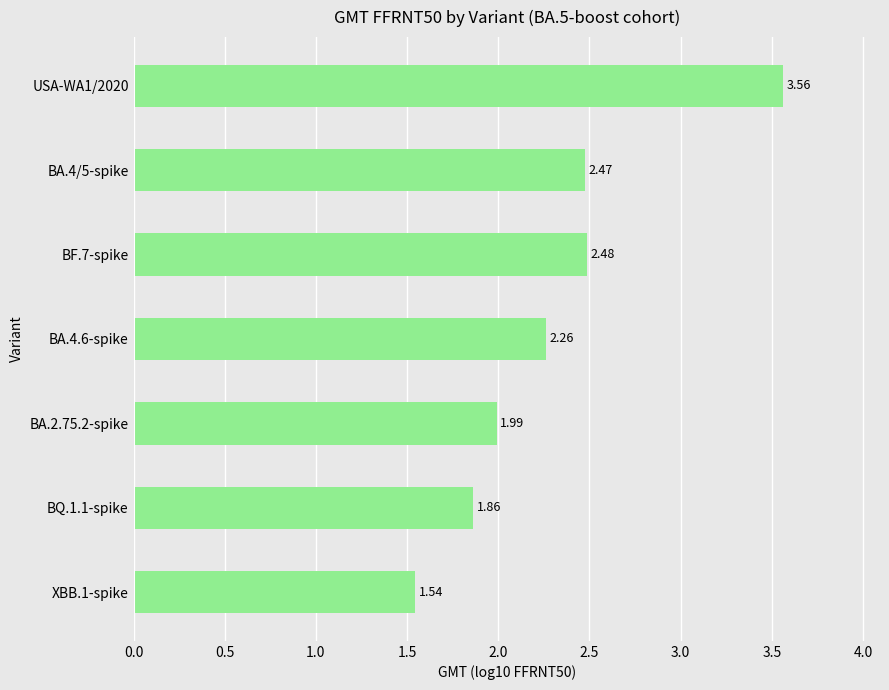

Rank the categories by value from lowest to highest.

XBB.1-spike, BQ.1.1-spike, BA.2.75.2-spike, BA.4.6-spike, BA.4/5-spike, BF.7-spike, USA-WA1/2020